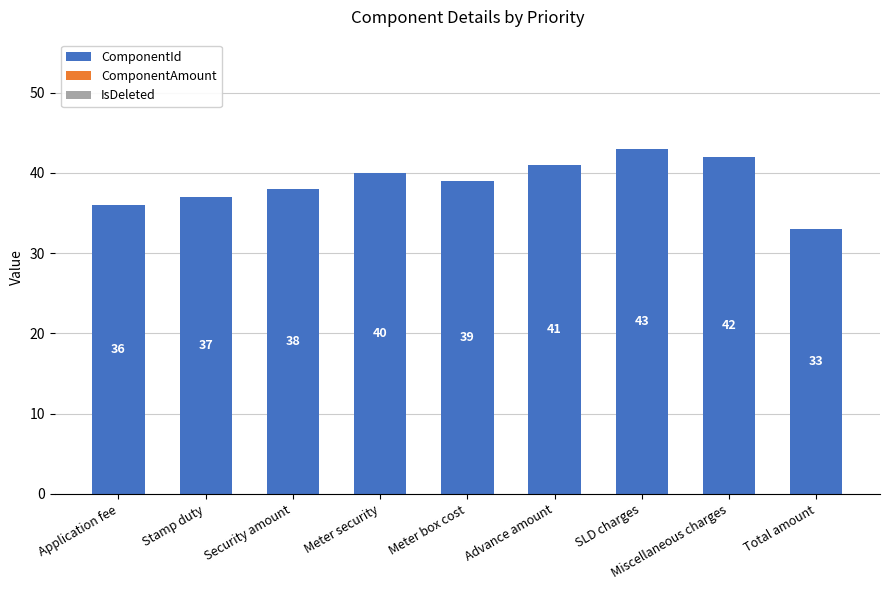

How many bars are there in total?

9